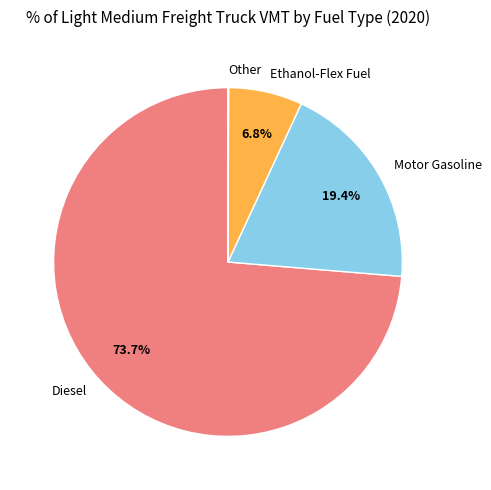

What portion of the pie excludes Motor Gasoline?

80.6%